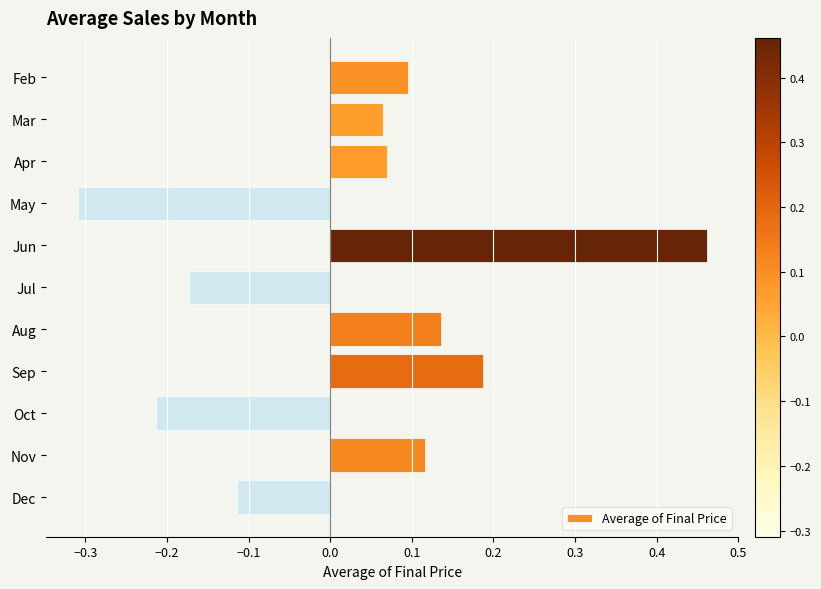

What is the difference between the values at Dec and Jun?

0.6